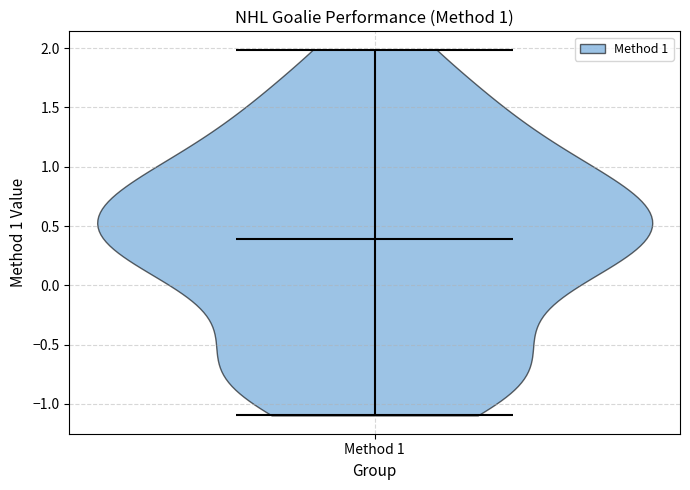

What is the highest point the violin for Method 1 reaches on the y-axis? The values are not printed on the chart, so give them approximately, as read against the axis.

2.0